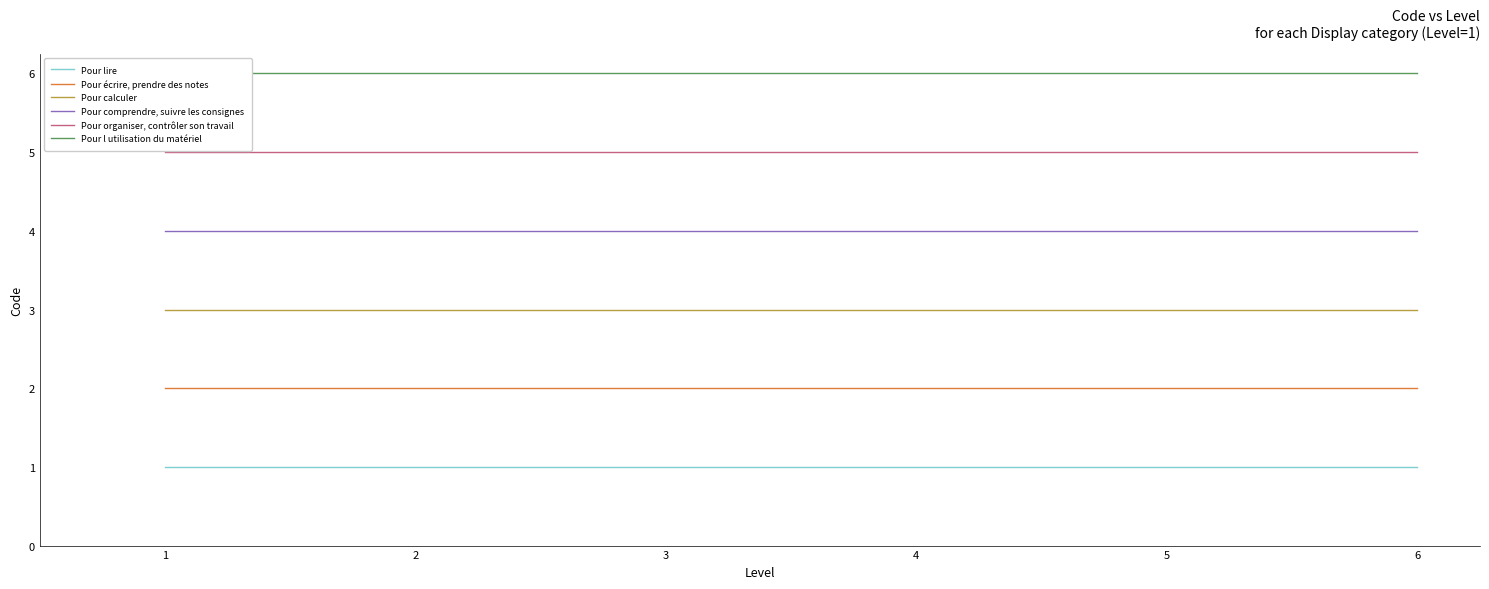

Reading left to right, list all the values displayed in this chart.

Pour lire: 1	1	1	1	1	1
Pour écrire, prendre des notes: 2	2	2	2	2	2
Pour calculer: 3	3	3	3	3	3
Pour comprendre, suivre les consignes: 4	4	4	4	4	4
Pour organiser, contrôler son travail: 5	5	5	5	5	5
Pour l utilisation du matériel: 6	6	6	6	6	6